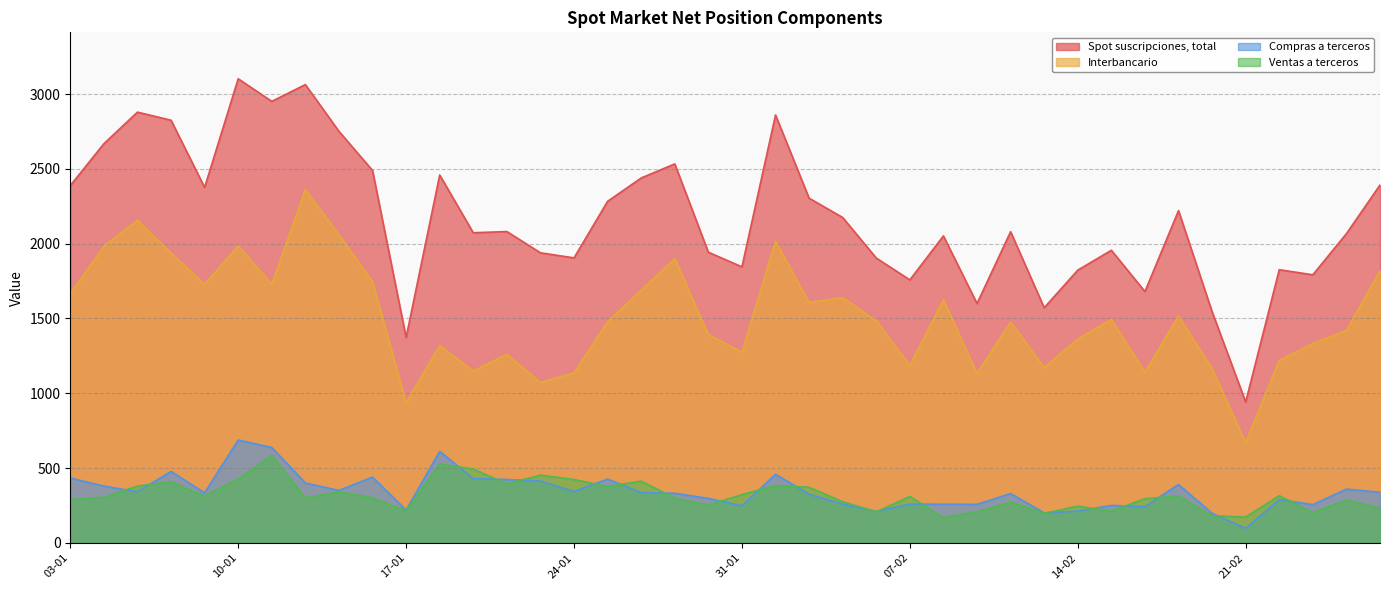

Rank the categories by Compras a terceros value from lowest to highest.

21-02, 18-02, 11-02, 04-02, 14-02, 17-01, 16-02, 31-01, 15-02, 23-02, 09-02, 03-02, 08-02, 07-02, 22-02, 28-01, 02-02, 10-02, 27-01, 07-01, 26-01, 25-02, 05-01, 24-01, 13-01, 24-02, 04-01, 17-02, 12-01, 21-01, 20-01, 25-01, 19-01, 03-01, 14-01, 01-02, 06-01, 18-01, 11-01, 10-01